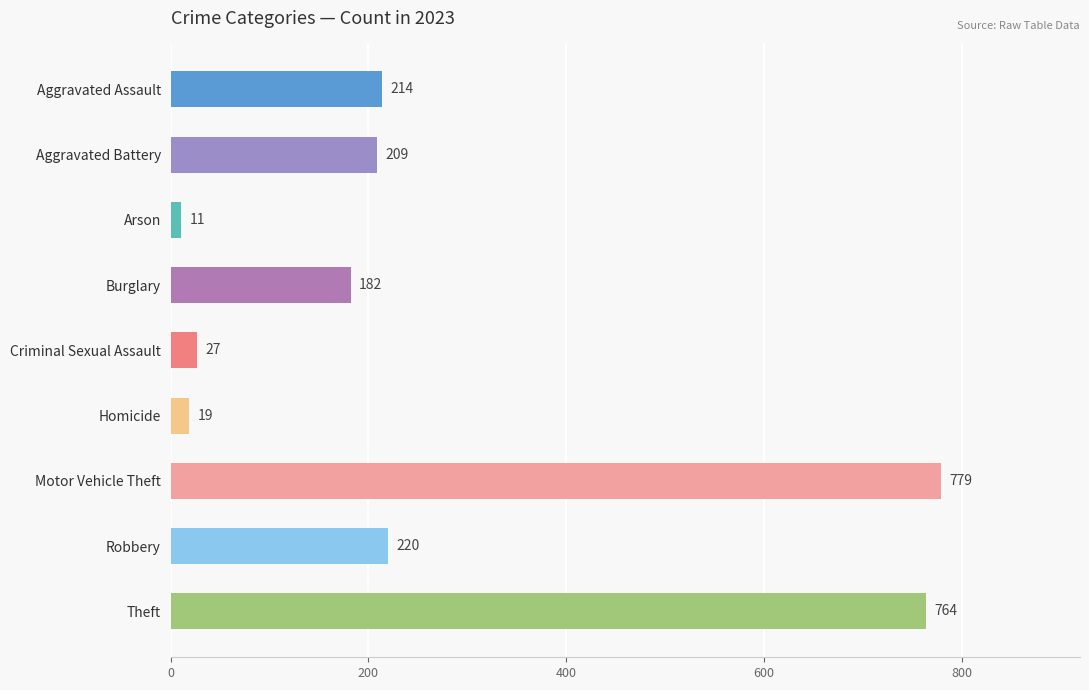

How many bars are there in total?

9